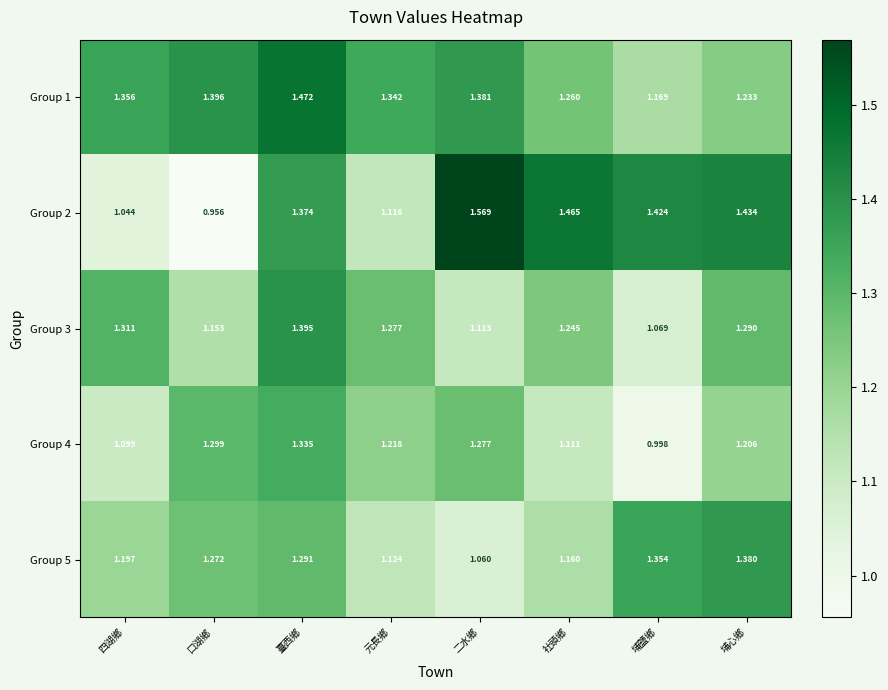

At which category does the chart reach its minimum across all series?

口湖鄉